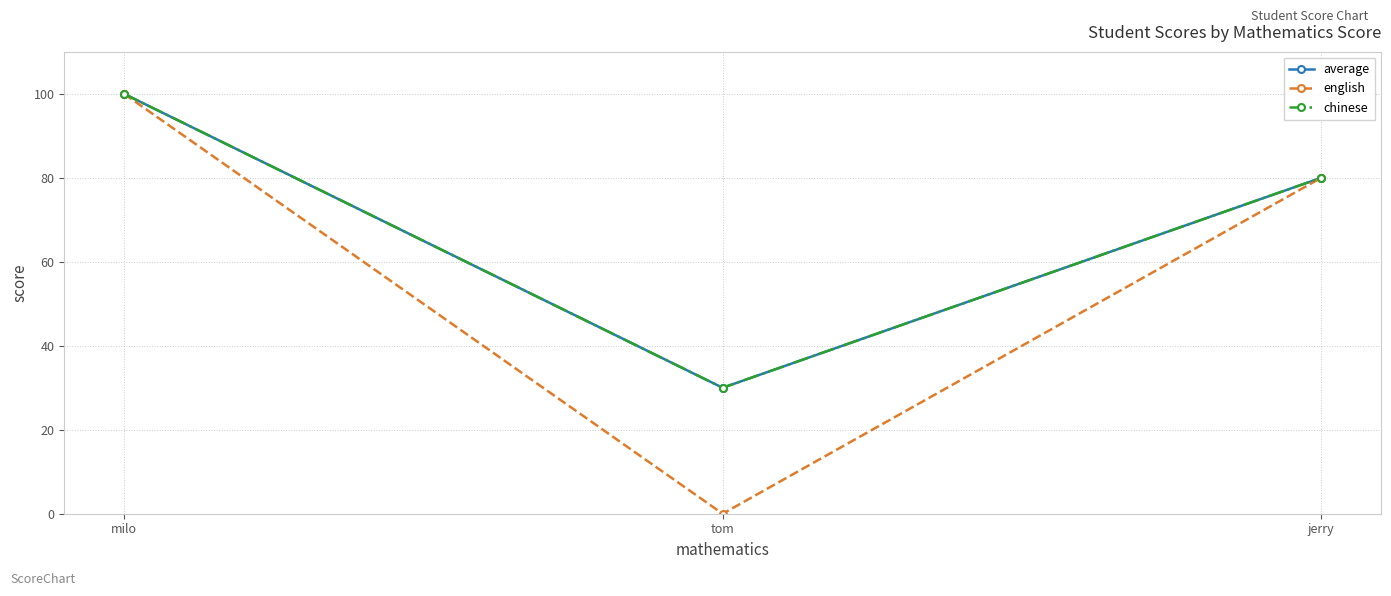

Which category has the lowest value in the chinese series?

tom